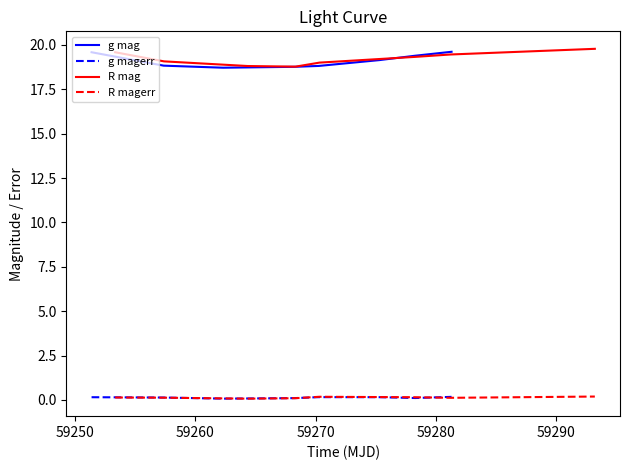

True or false: R magerr and R mag cross at least once.

False